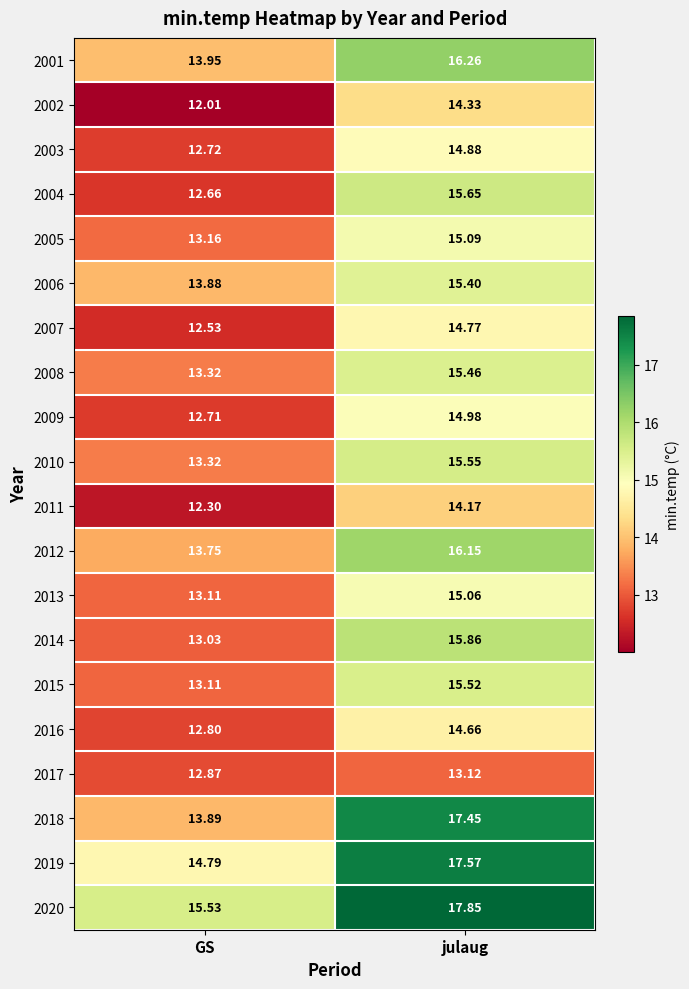

Where does the 2006 series first go above 15?

julaug